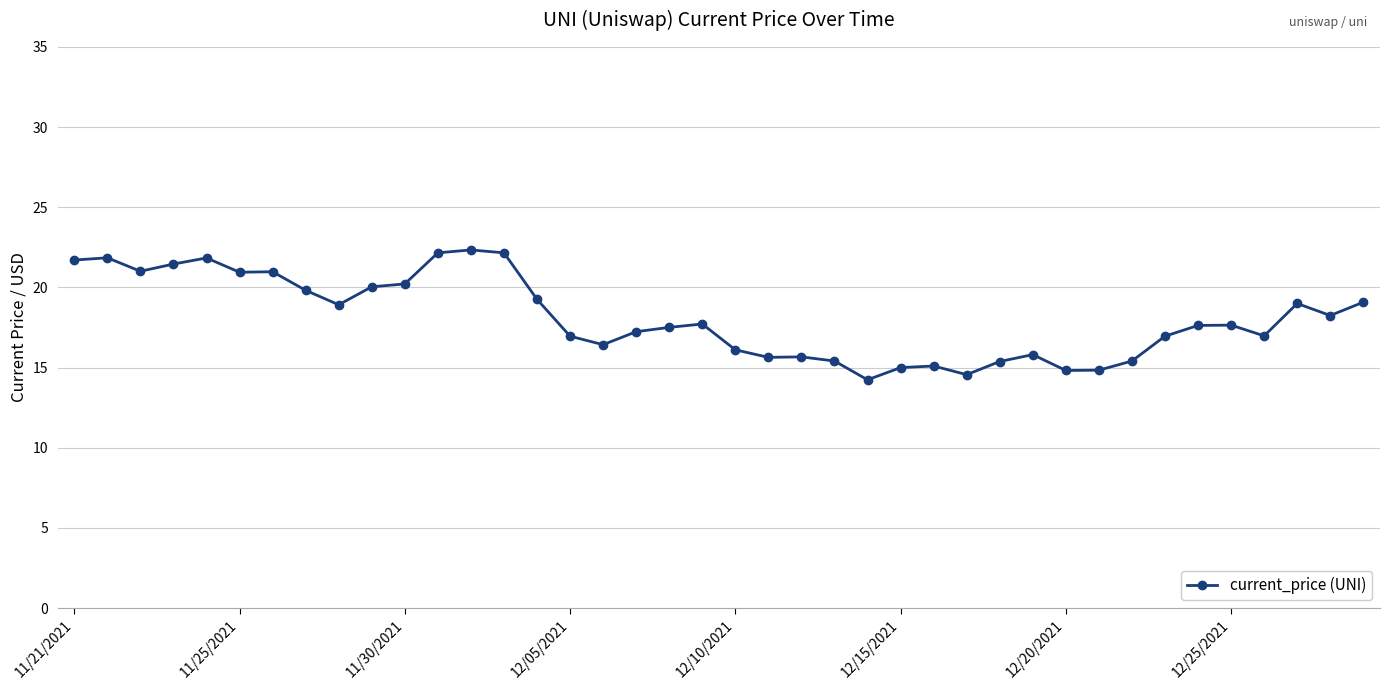

What is the average value?

18.1